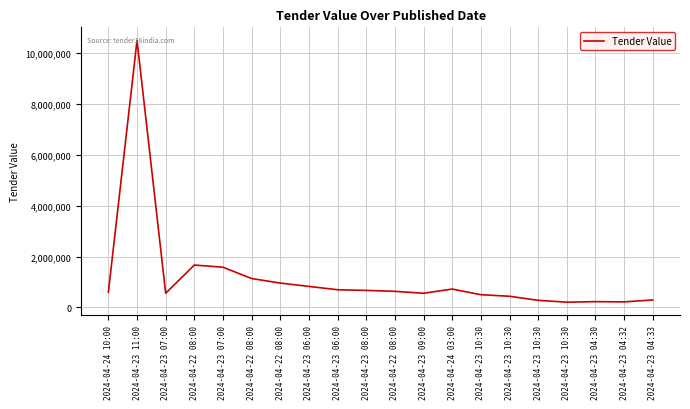

What is the label of the 5th point from the left?

2024-04-23 07:00